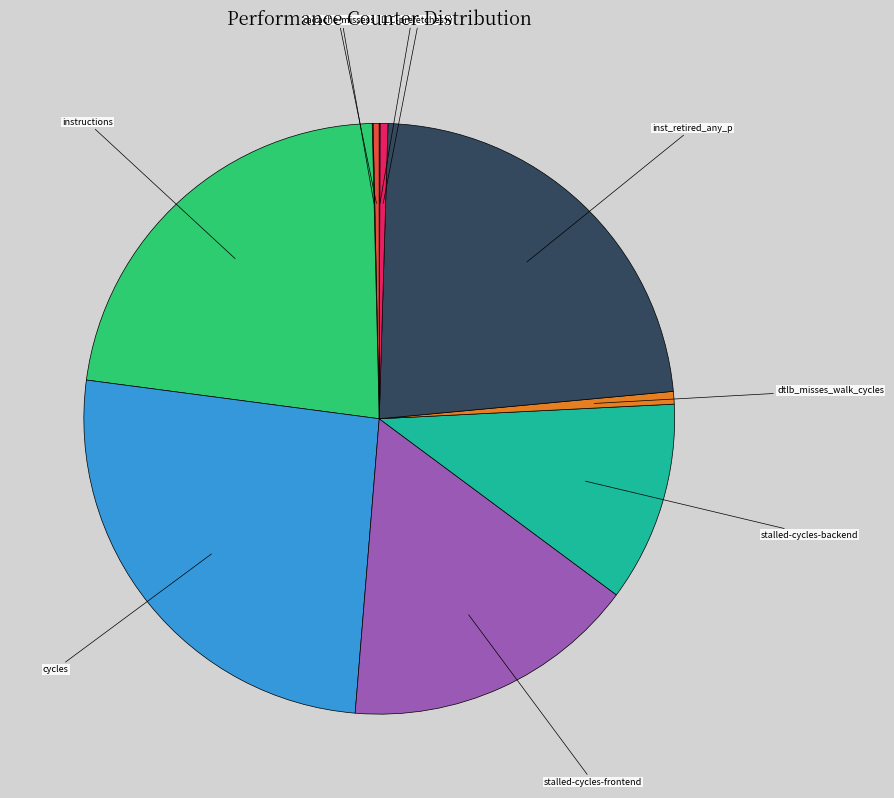

Combined, do cache-references and l2_lines_in_any account for over 50%?

No